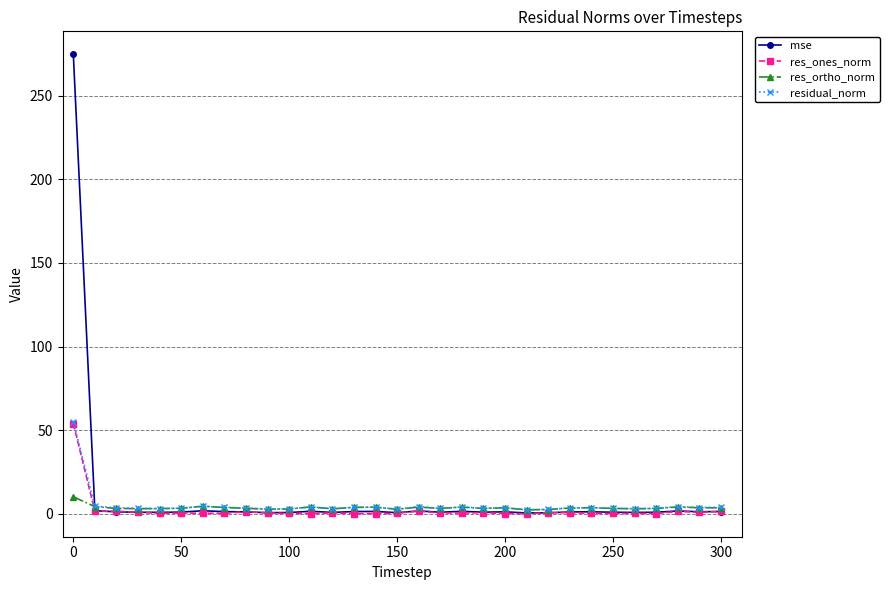

What is the minimum value for mse?

0.5